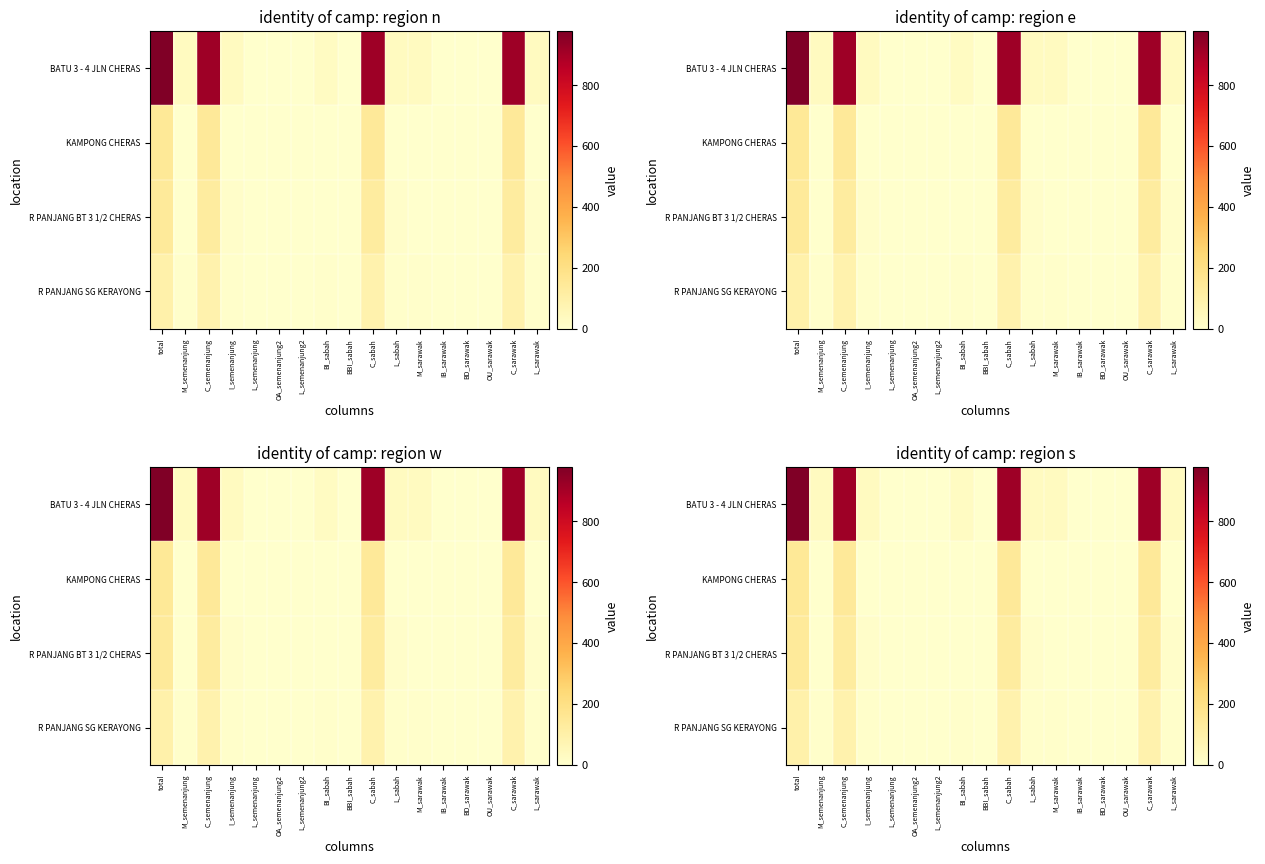

Which category has the lowest value across all series?

OA_semenanjung2